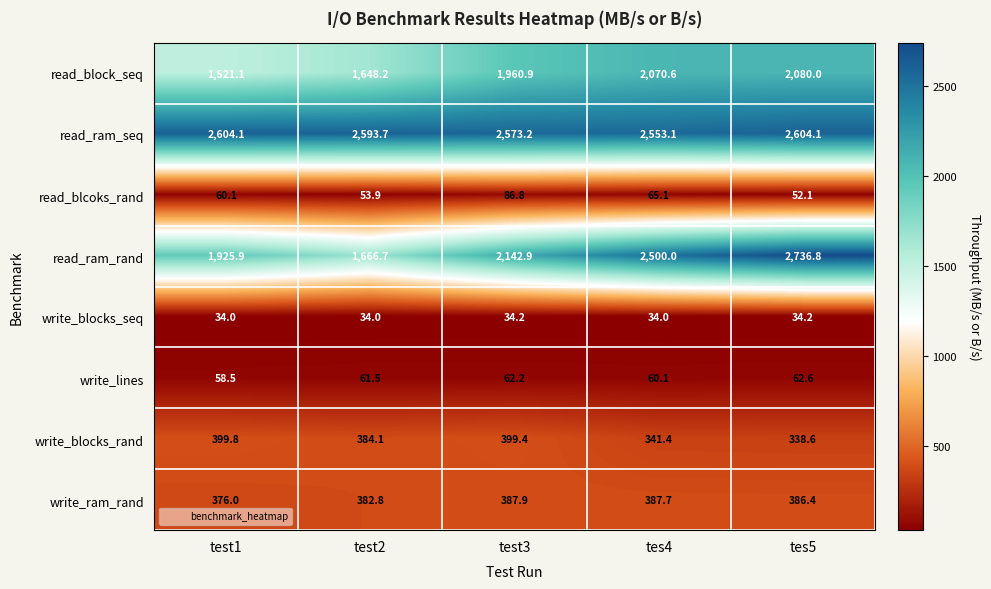

Count the number of data series in this chart.

8